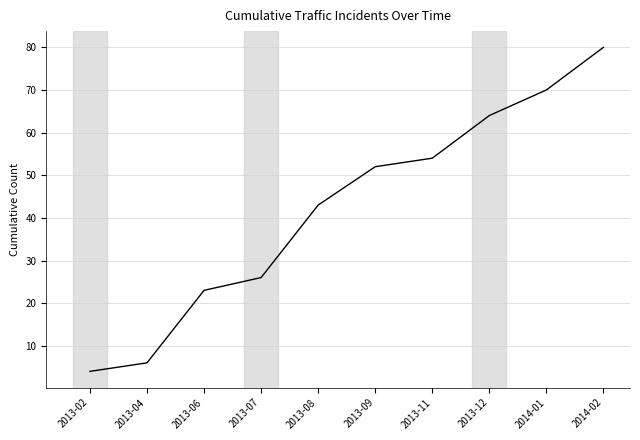

What is the minimum value shown in the chart?

4